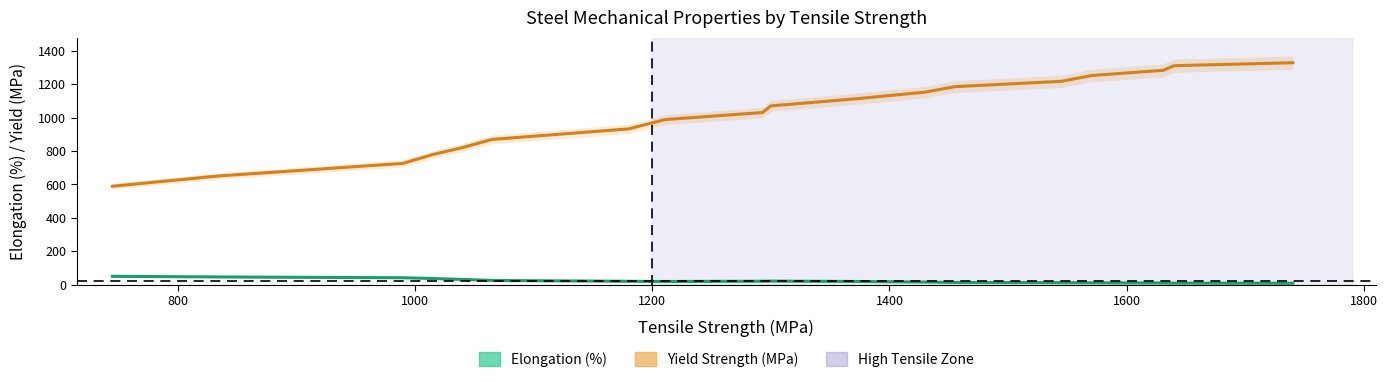

What is the average value of the Yield Strength (MPa) series?

1016.5